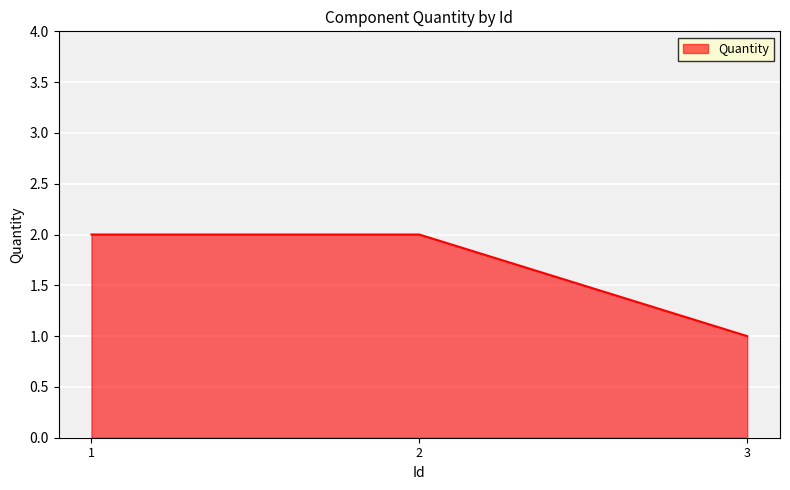

What is the smallest value displayed?

1